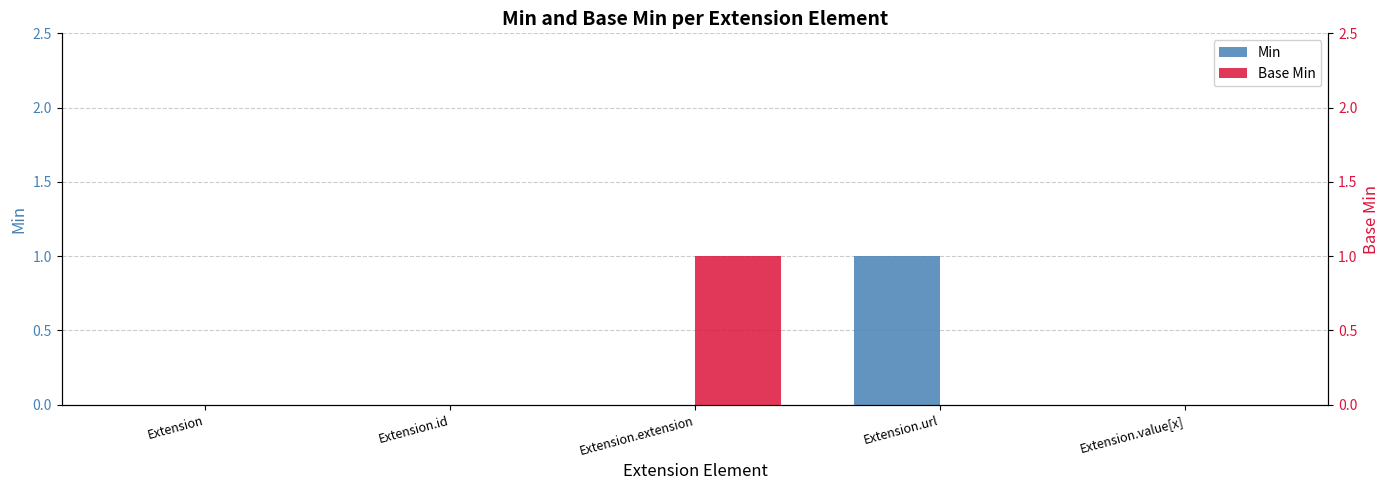

Which category has the highest value in the Base Min series?

Extension.extension